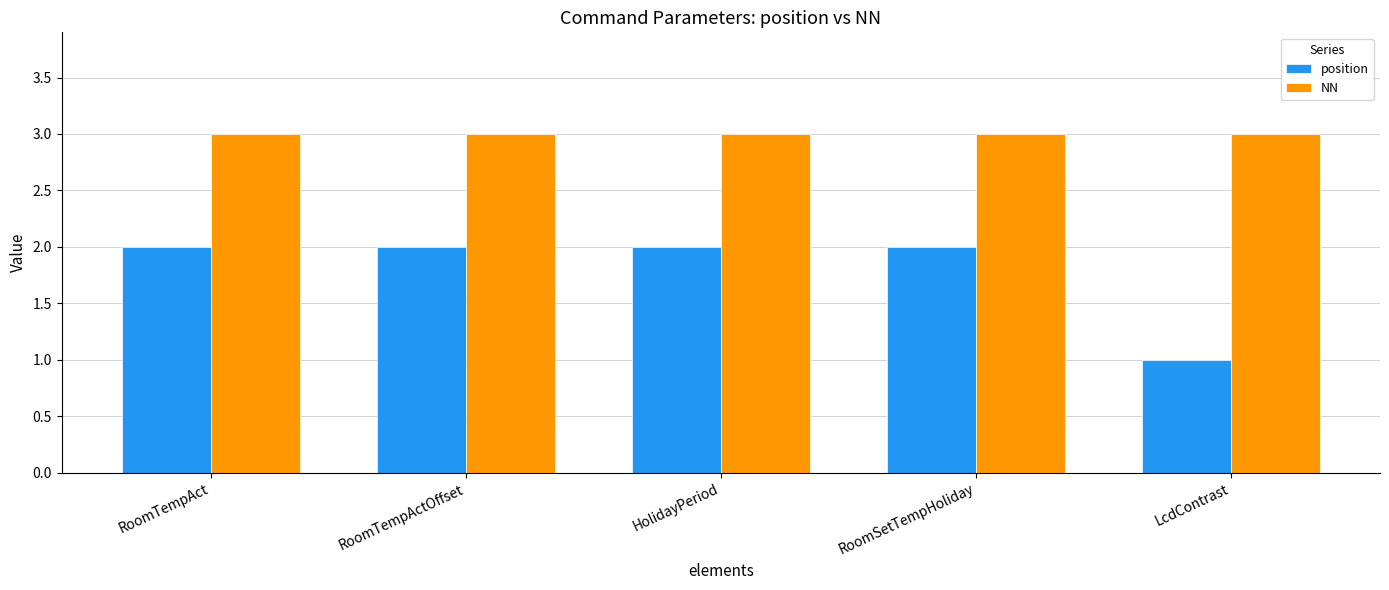

What position from the left is LcdContrast?

5